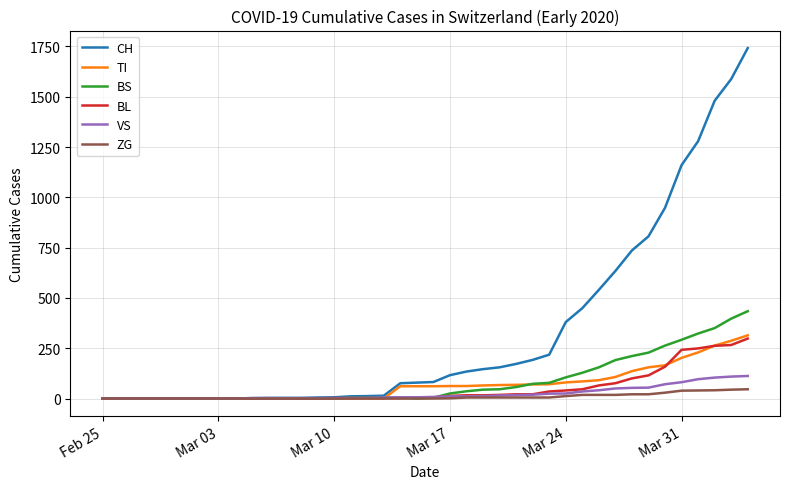

Which series has the largest total across all categories?

CH